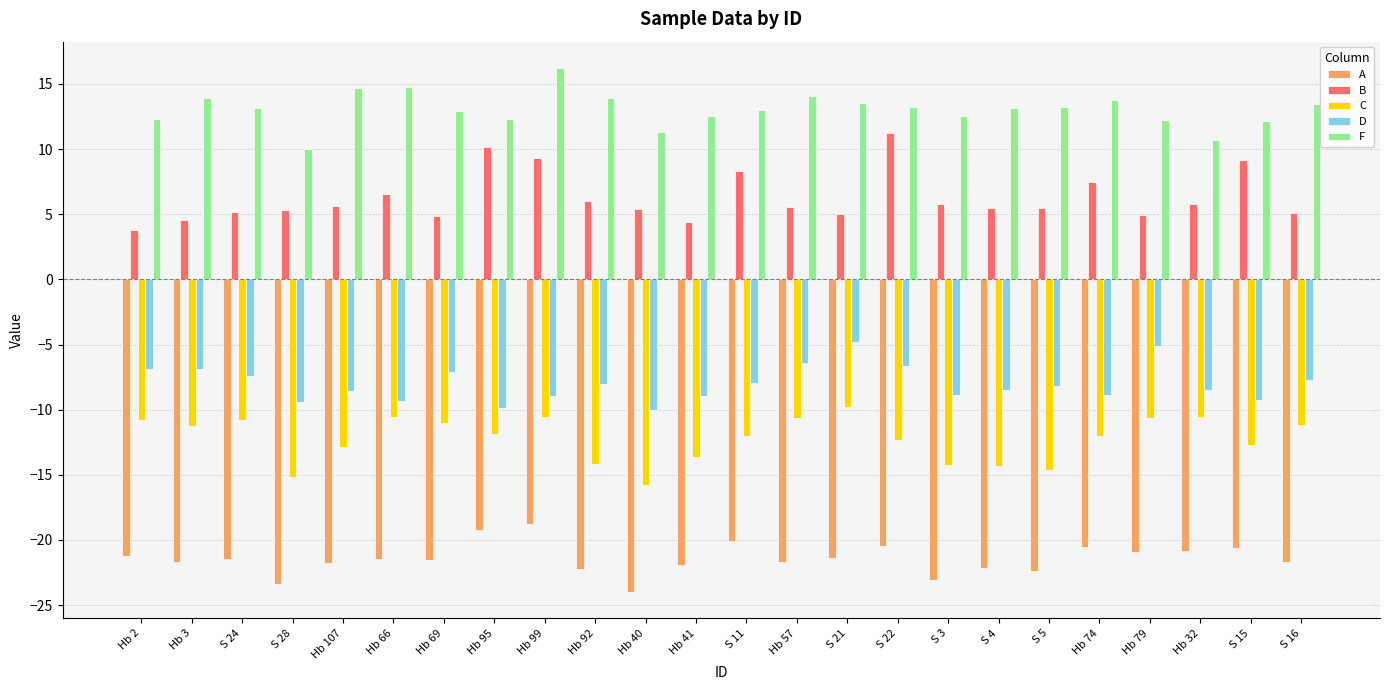

How many series are shown in this chart?

5